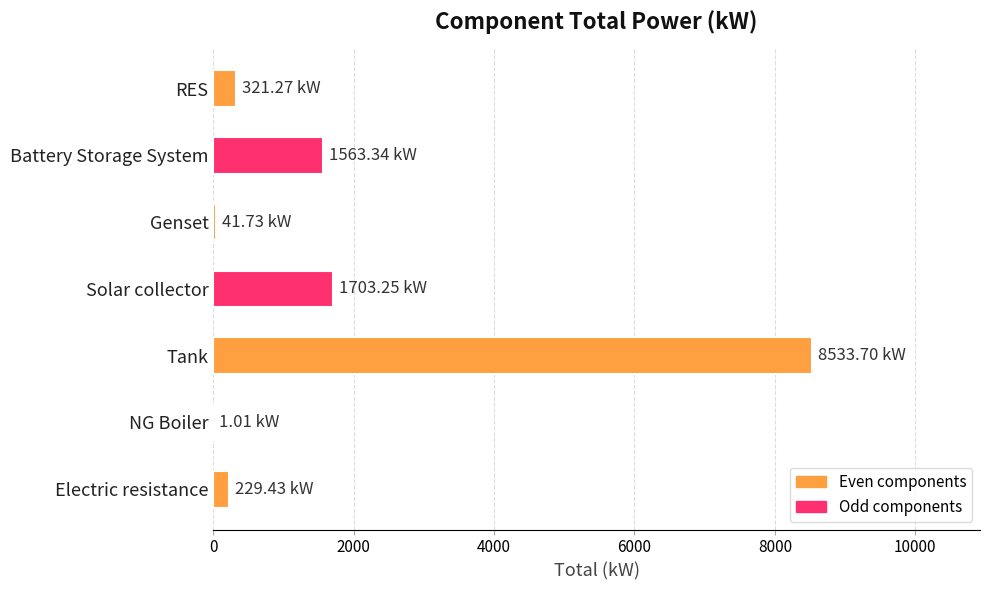

What is the sum of all values?

12393.7